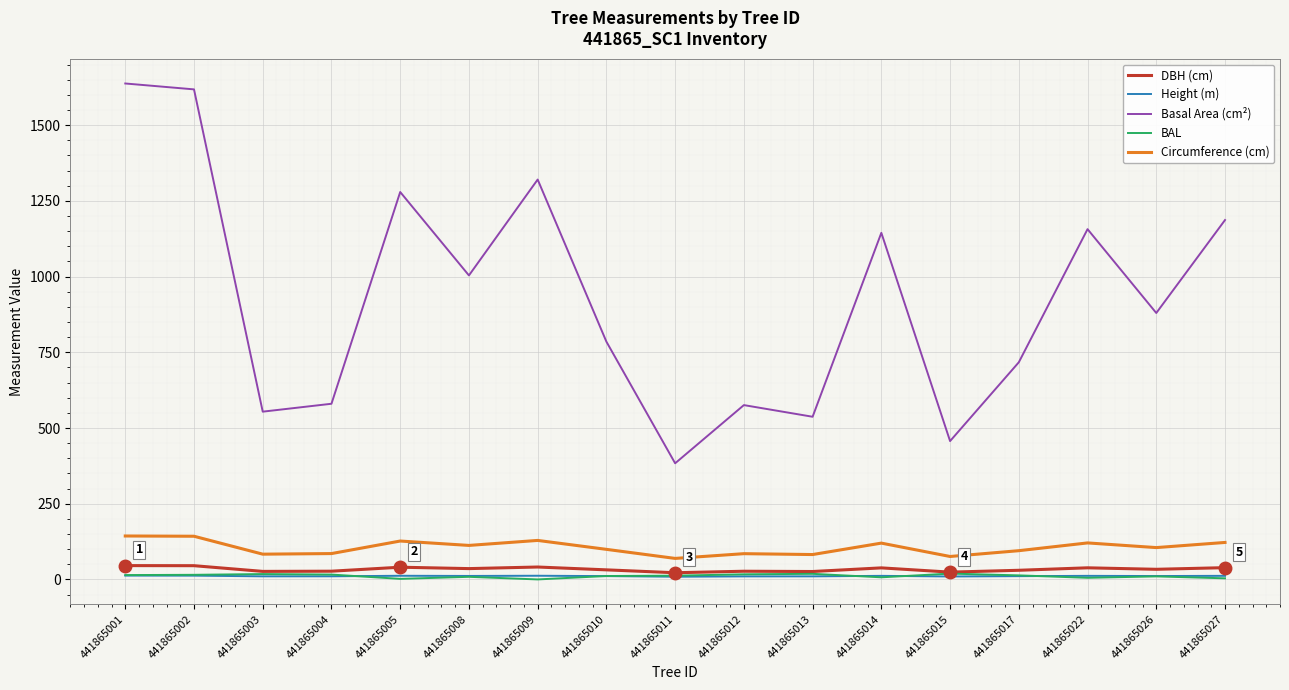

What is the maximum value shown in the chart?

1637.6